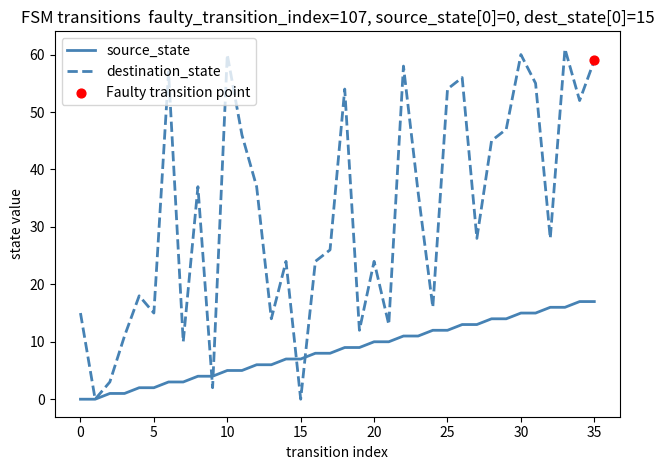

List the series in order of their peak value, lowest first.

source_state, destination_state